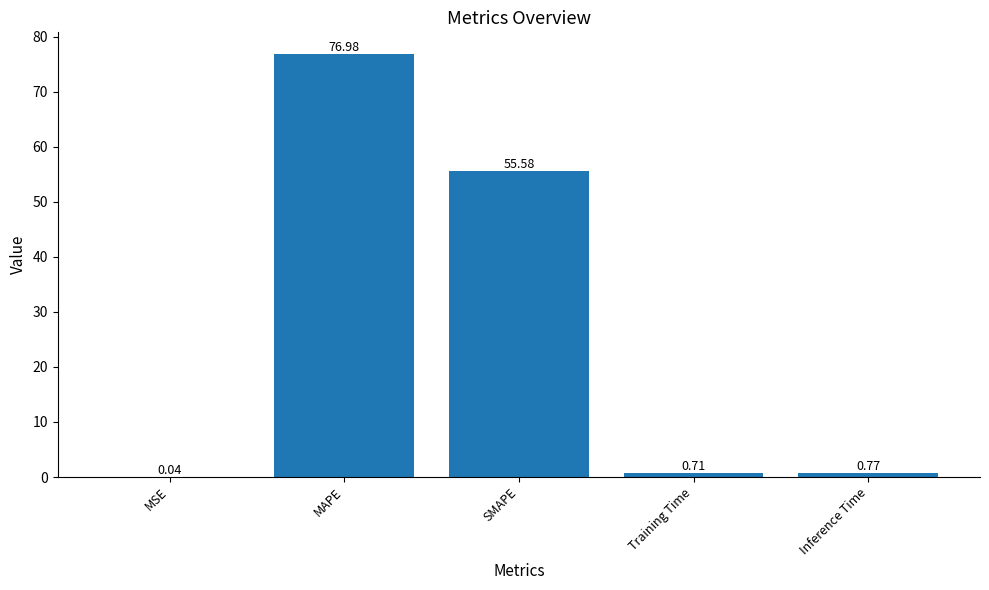

At which category does the chart reach its peak across all series?

MAPE